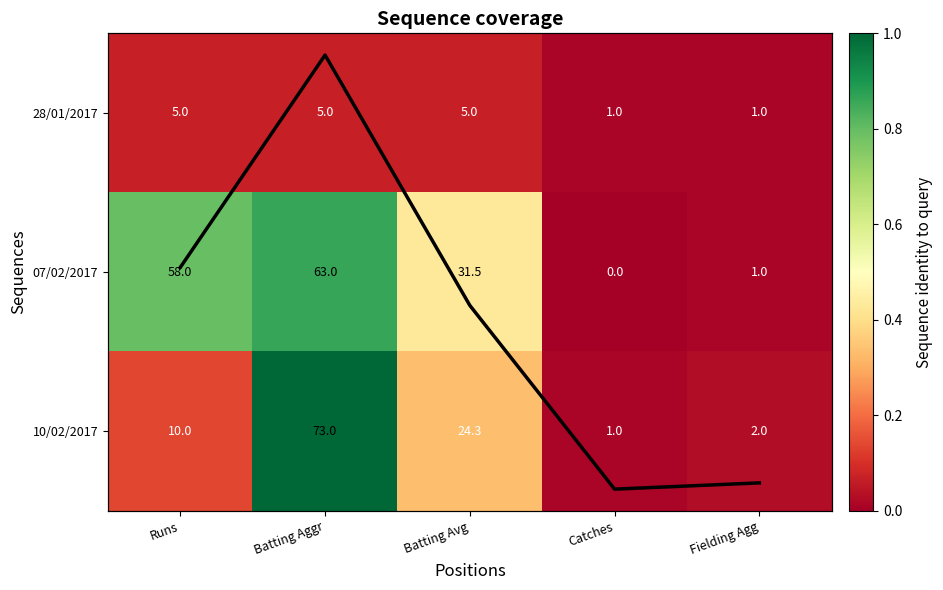

How many 28/01/2017 values are between 1 and 5?

5